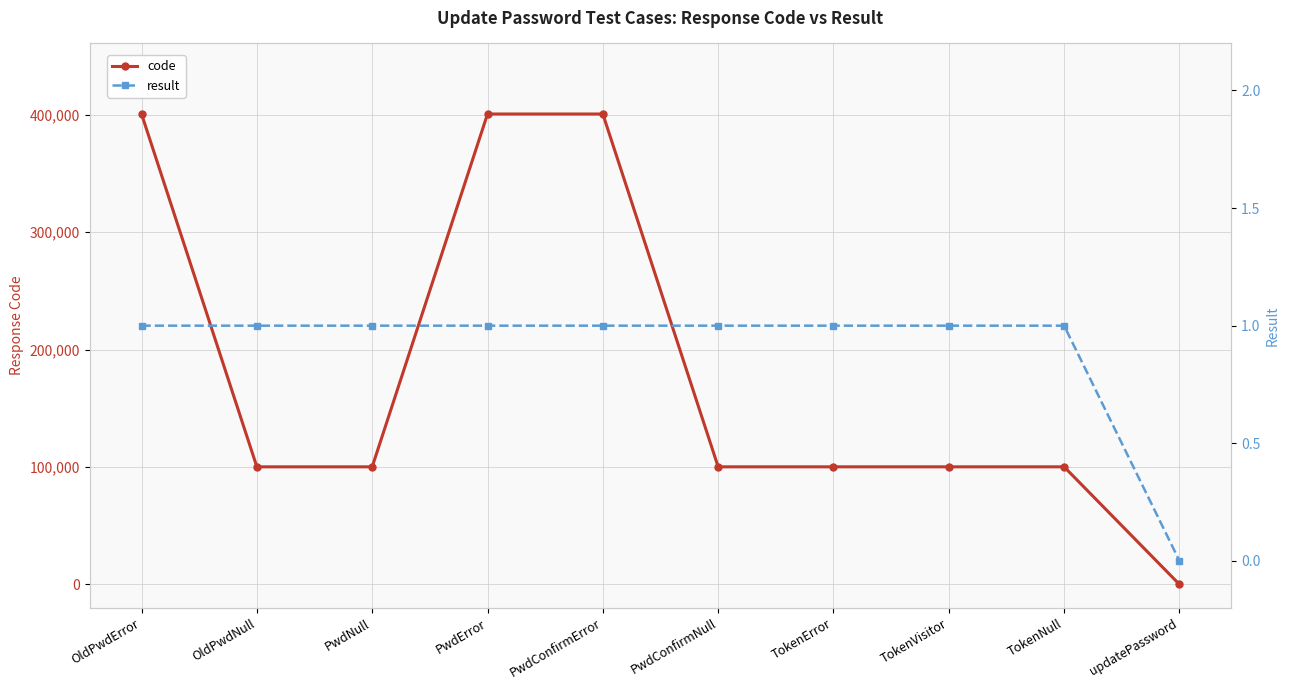

True or false: code and result intersect in this chart.

False